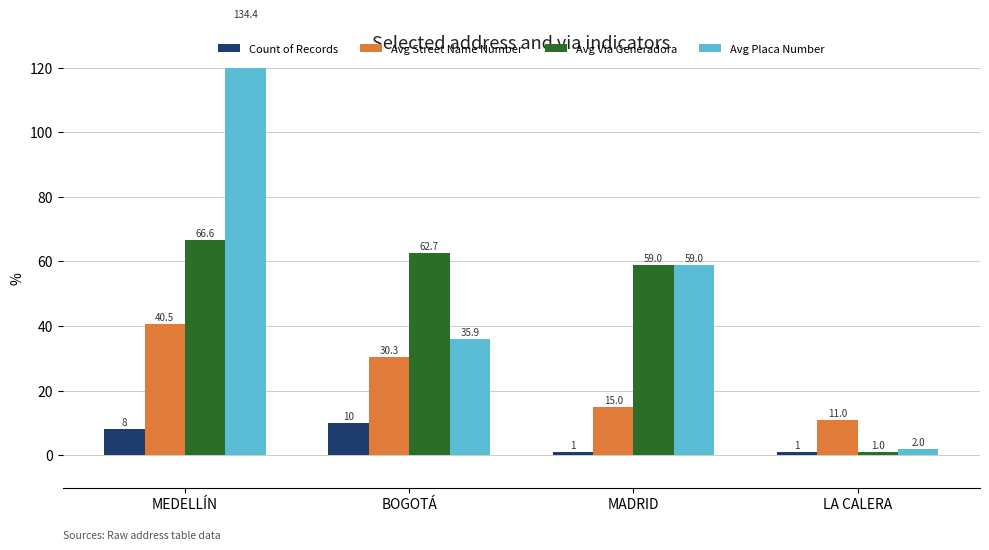

Between BOGOTÁ and MADRID, which is larger?

BOGOTÁ